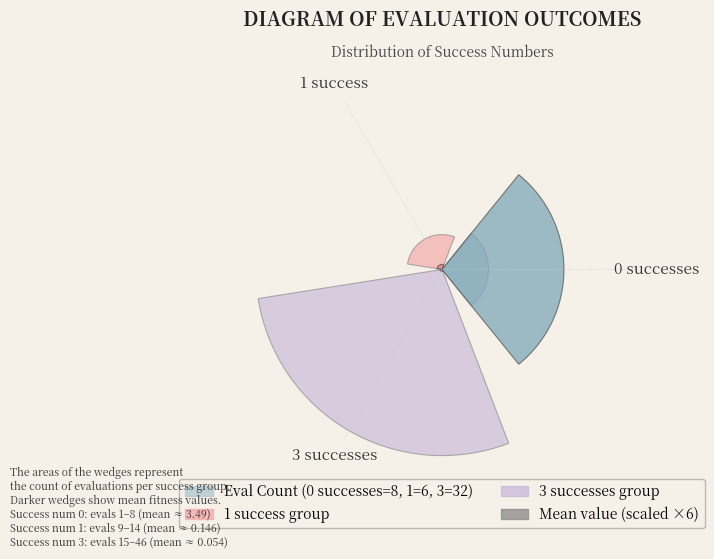

What portion of the pie excludes 3 successes?

30.4%